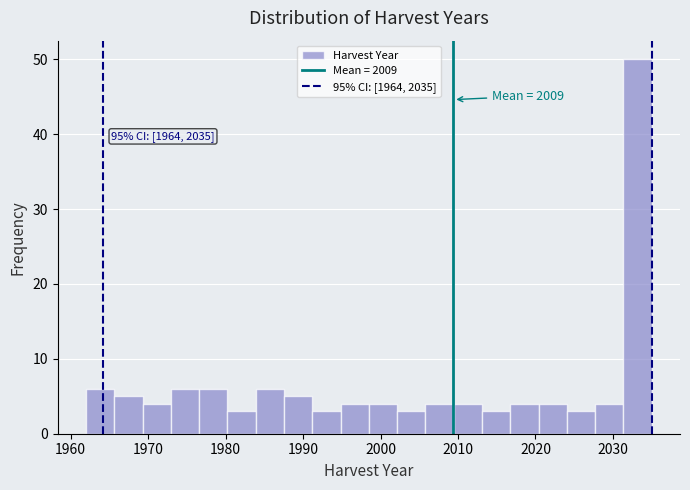

Around what value on the x-axis is the tallest bar? Give the approximate position of its centre, as read against the axis.

2033